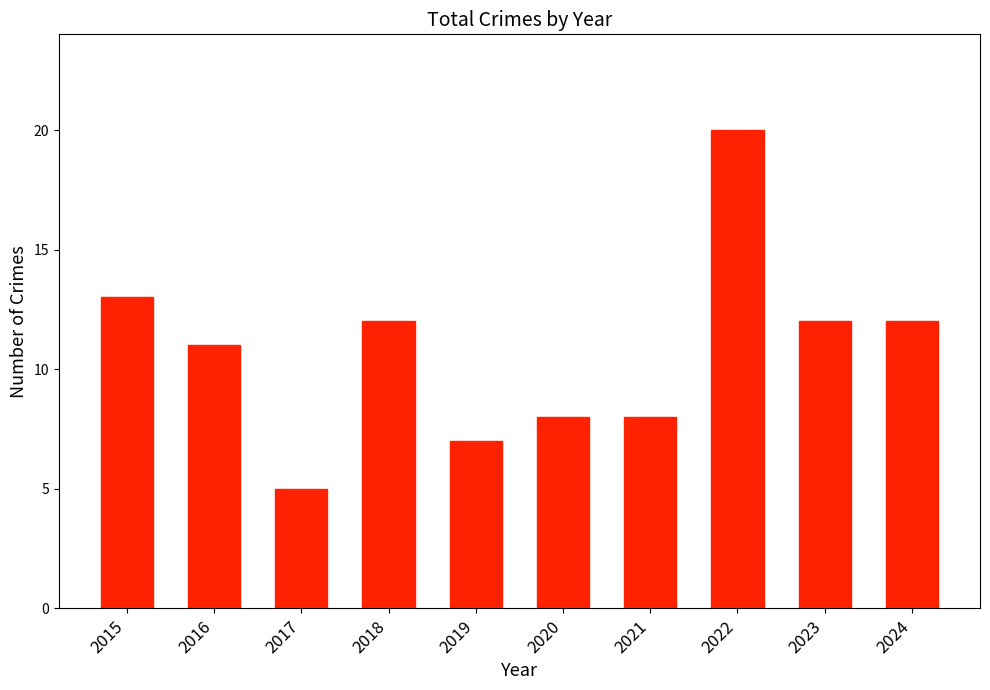

Which category has the lowest value across all series?

2017